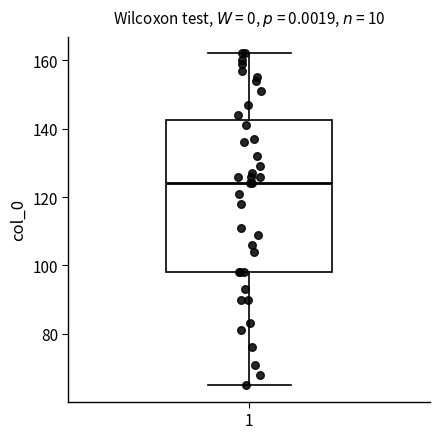

Transcribe this box plot: give where the median line is, the range the box spans, and where the two whiskers end, as read against the y-axis. The values are not printed on the chart, so give them approximately, as read against the axis.

median 124, box 98 to 142, whiskers 66 to 162